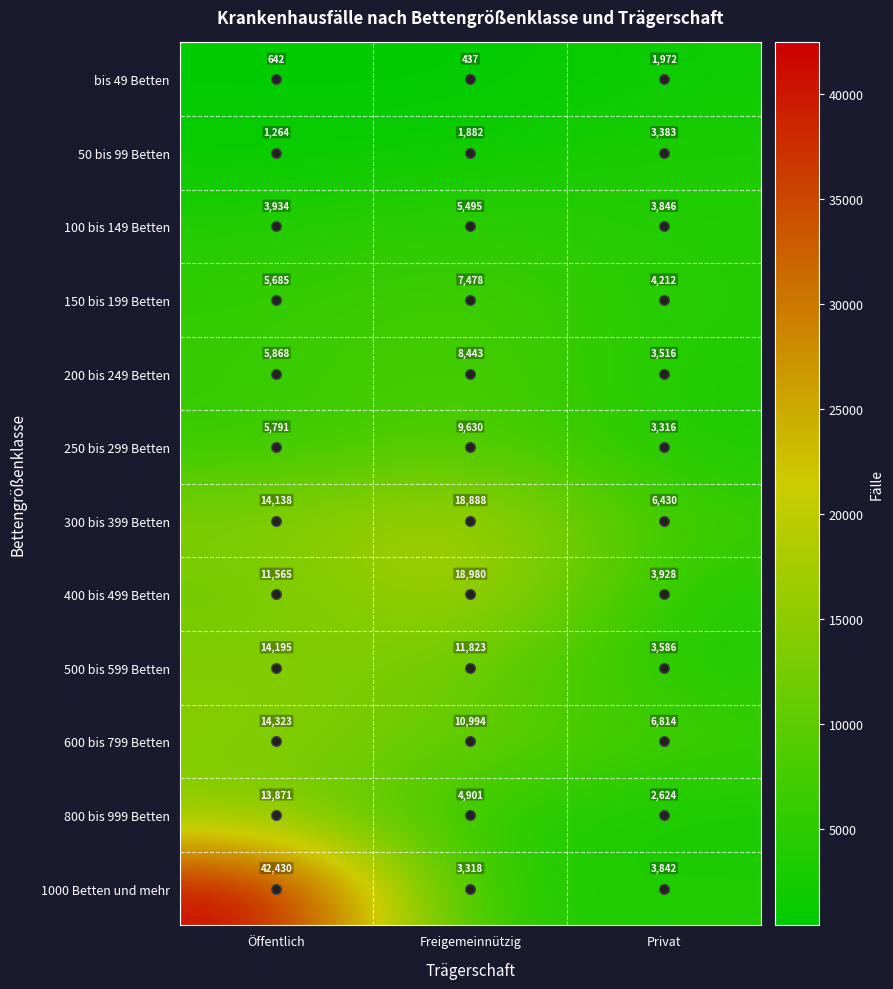

Rank the series by their maximum value, from lowest to highest.

bis 49 Betten, 50 bis 99 Betten, 100 bis 149 Betten, 150 bis 199 Betten, 200 bis 249 Betten, 250 bis 299 Betten, 800 bis 999 Betten, 500 bis 599 Betten, 600 bis 799 Betten, 300 bis 399 Betten, 400 bis 499 Betten, 1000 Betten und mehr